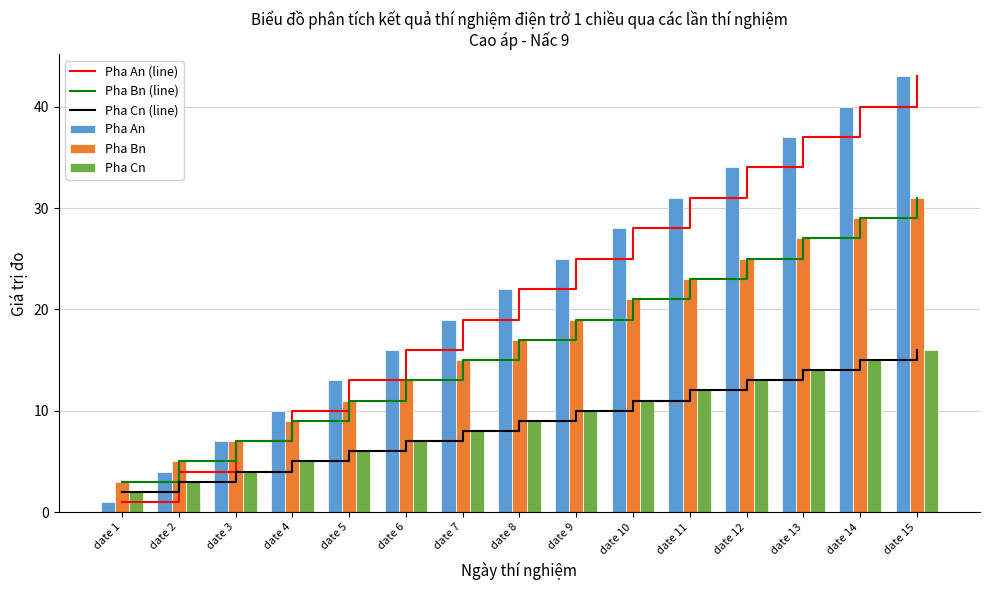

The Pha An (line) series shows 1 at date 2. True or false?

False